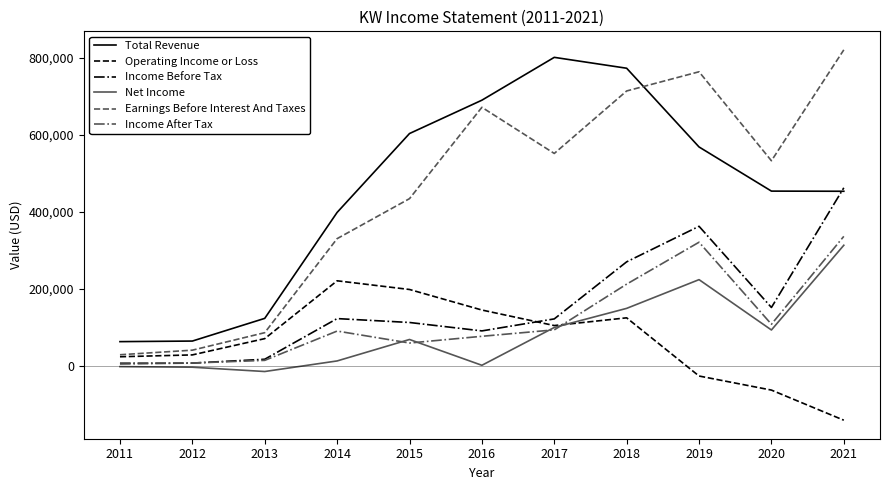

What is the smallest value displayed?

-141700